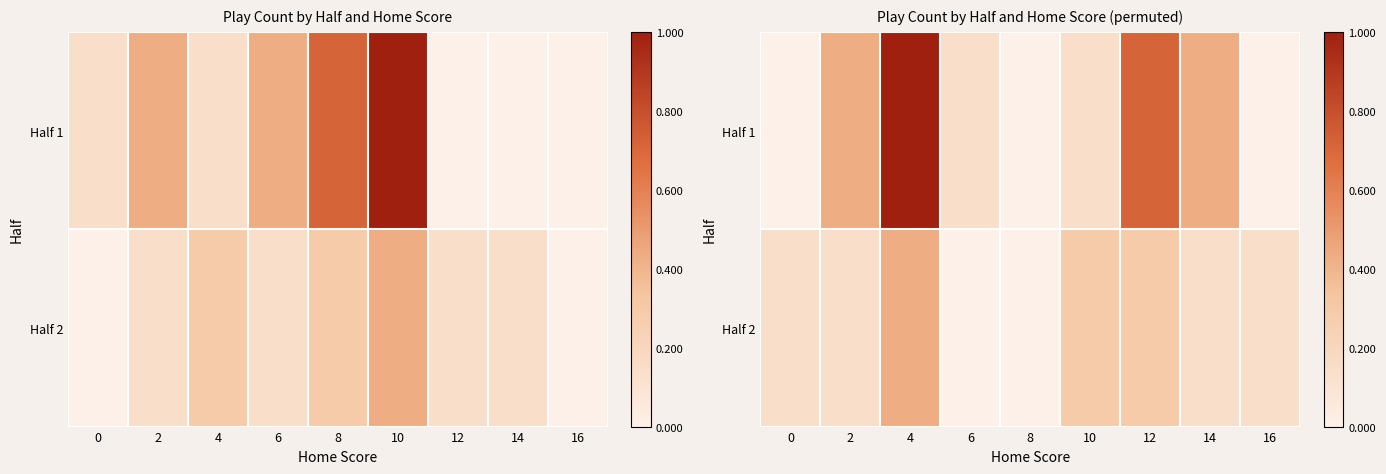

Which category has the highest value in the Half 1 series?

4